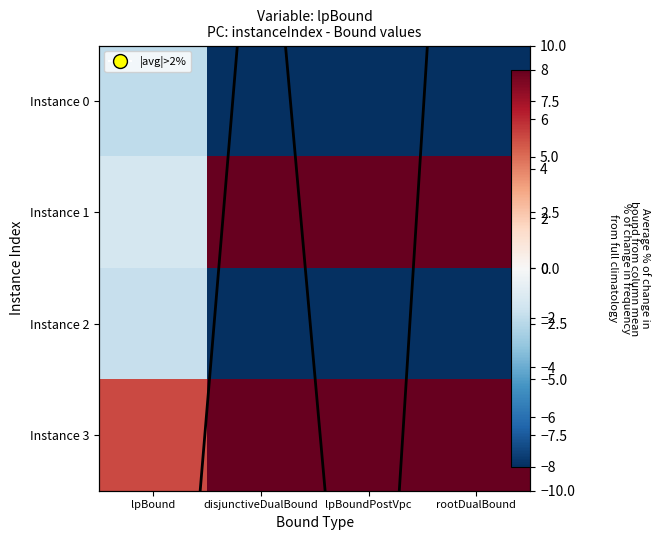

How many values in Instance 1 are above zero?

3